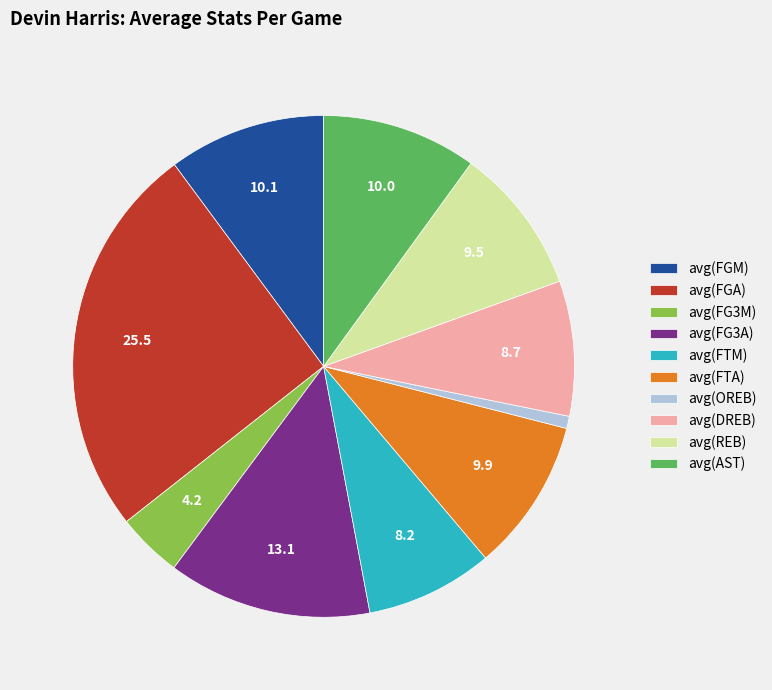

Which category has the biggest portion of the pie?

avg(FGA)